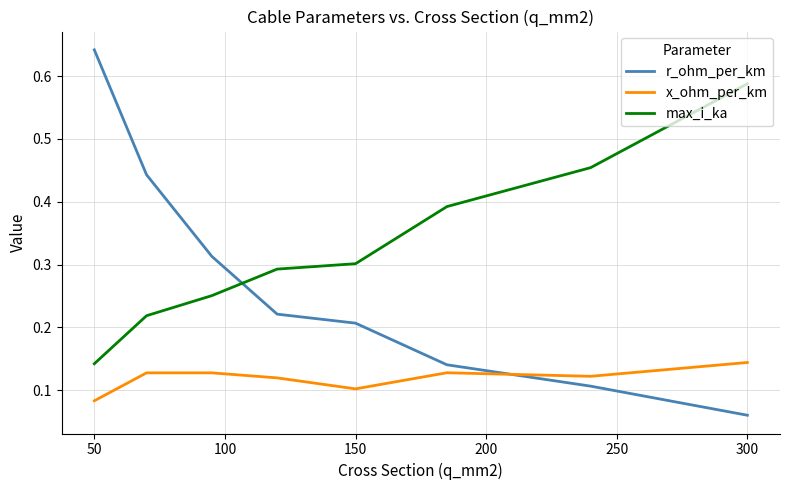

Which series has the largest range (max minus min)?

r_ohm_per_km